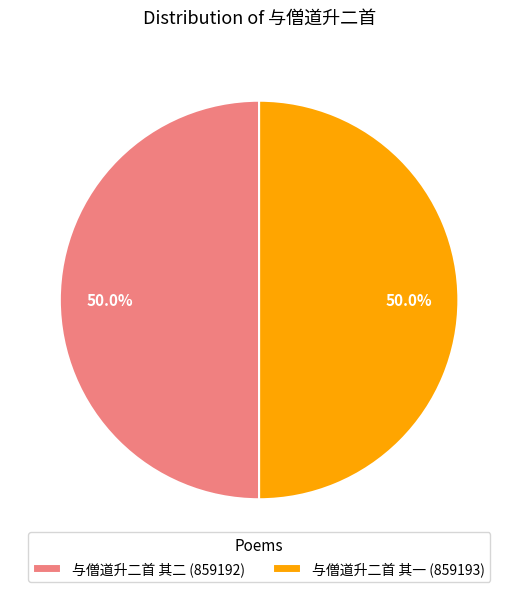

Approximately how many times larger is the value at 与僧道升二首 其二 (859192) compared to 与僧道升二首 其一 (859193)?

1.0